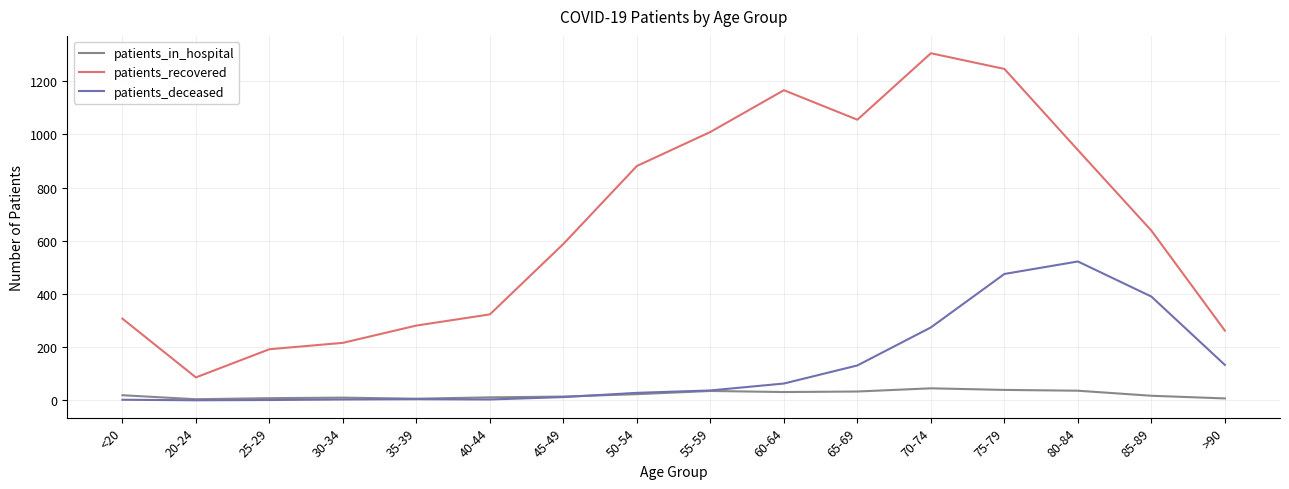

What is the difference between the second highest and minimum values in the patients_deceased series?

475